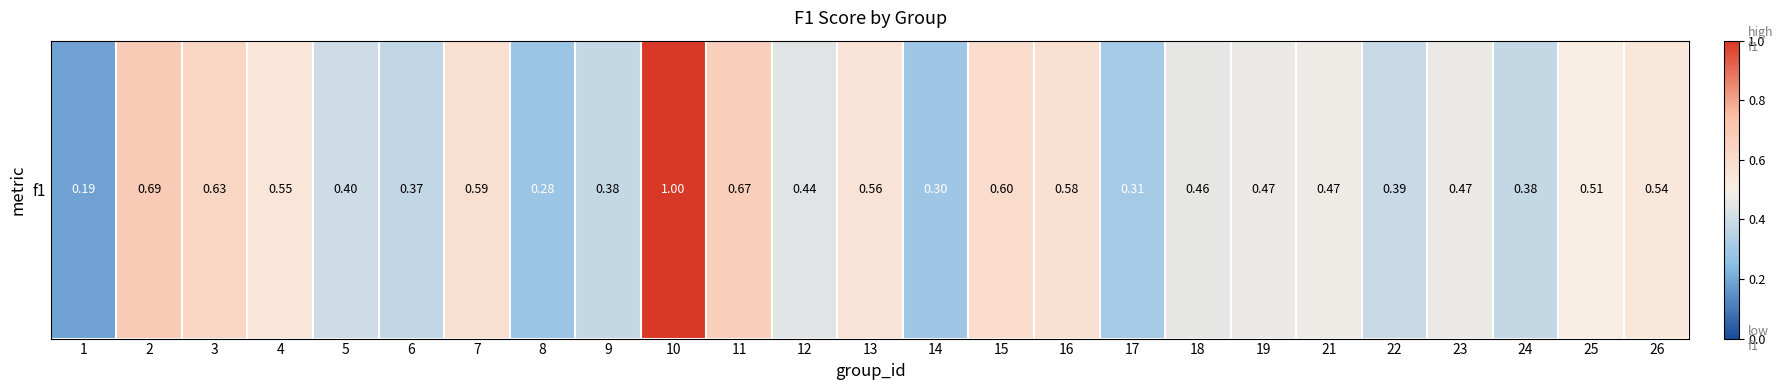

Between 5 and 7, which is larger?

7